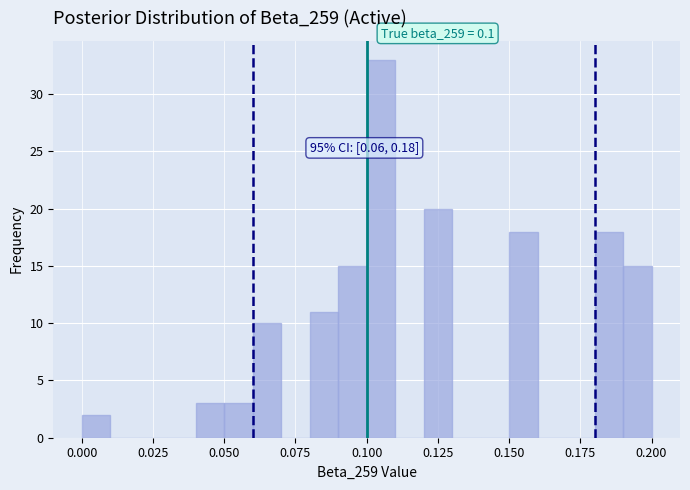

Read against the x-axis, roughly where is the centre of the tallest bar?

0.105